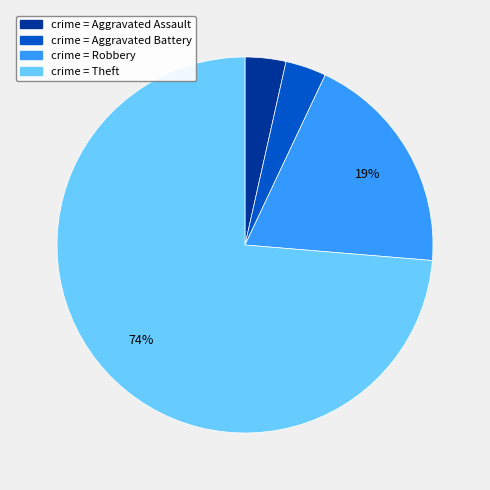

Is there any slice that represents more than half of the pie?

Yes